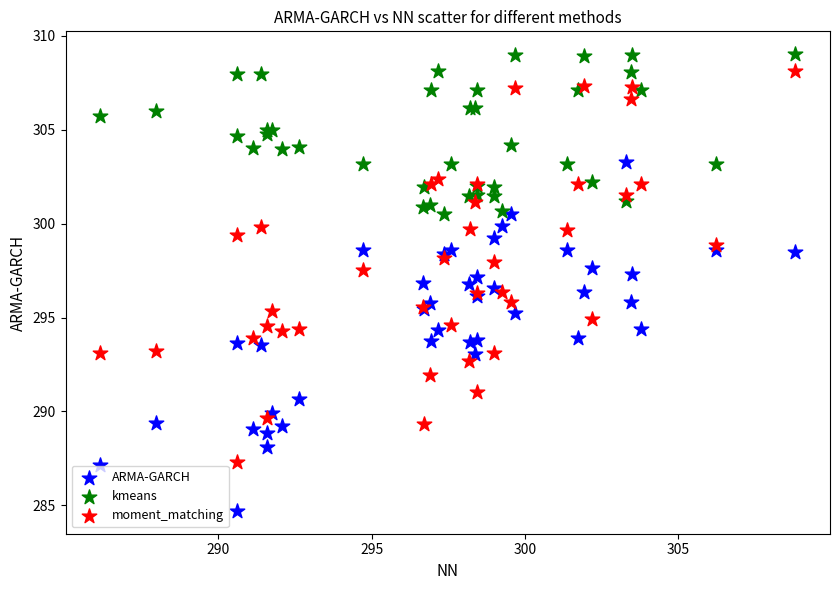

What is the X range (max minus min) for the scatter plot?

22.6